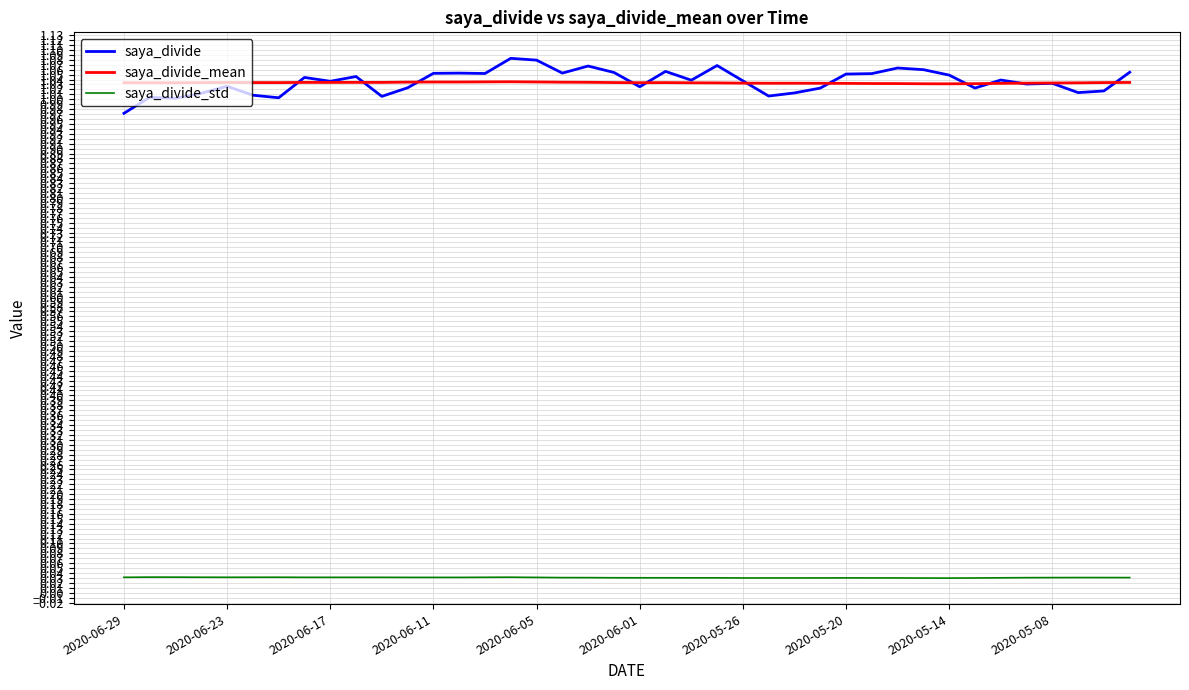

True or false: saya_divide and saya_divide_std cross at least once.

False